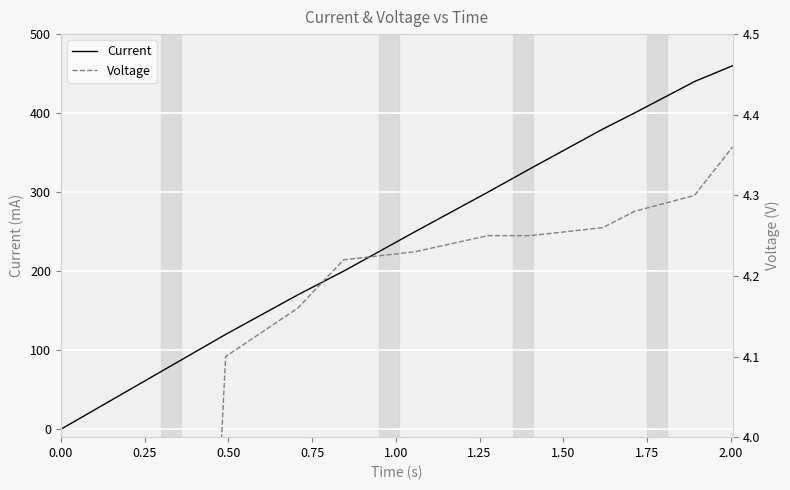

Is this an area chart (filled region under the line)?

No